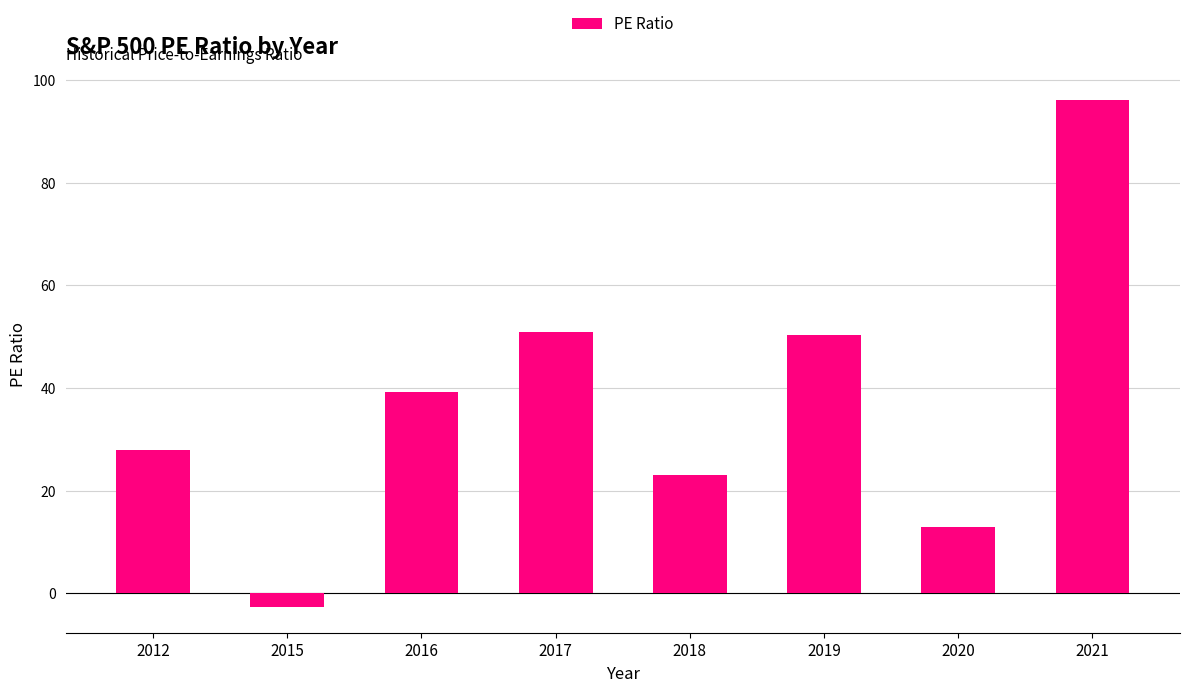

How many categories are shown in the chart?

8